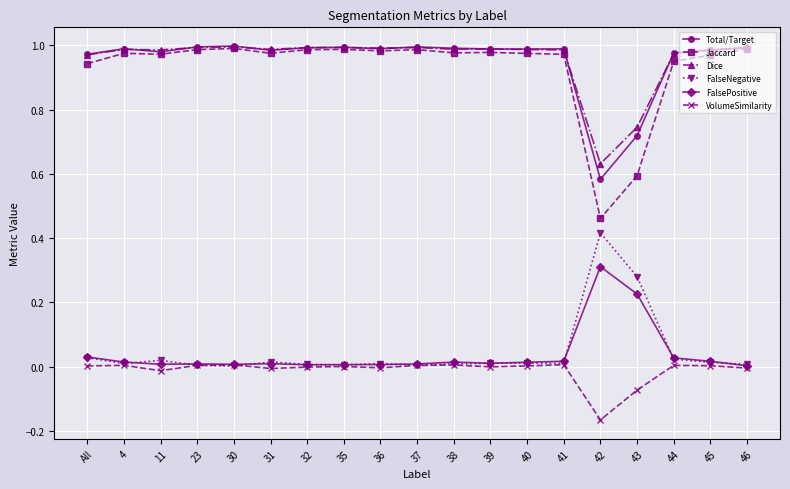

Which series has the largest range (max minus min)?

Jaccard